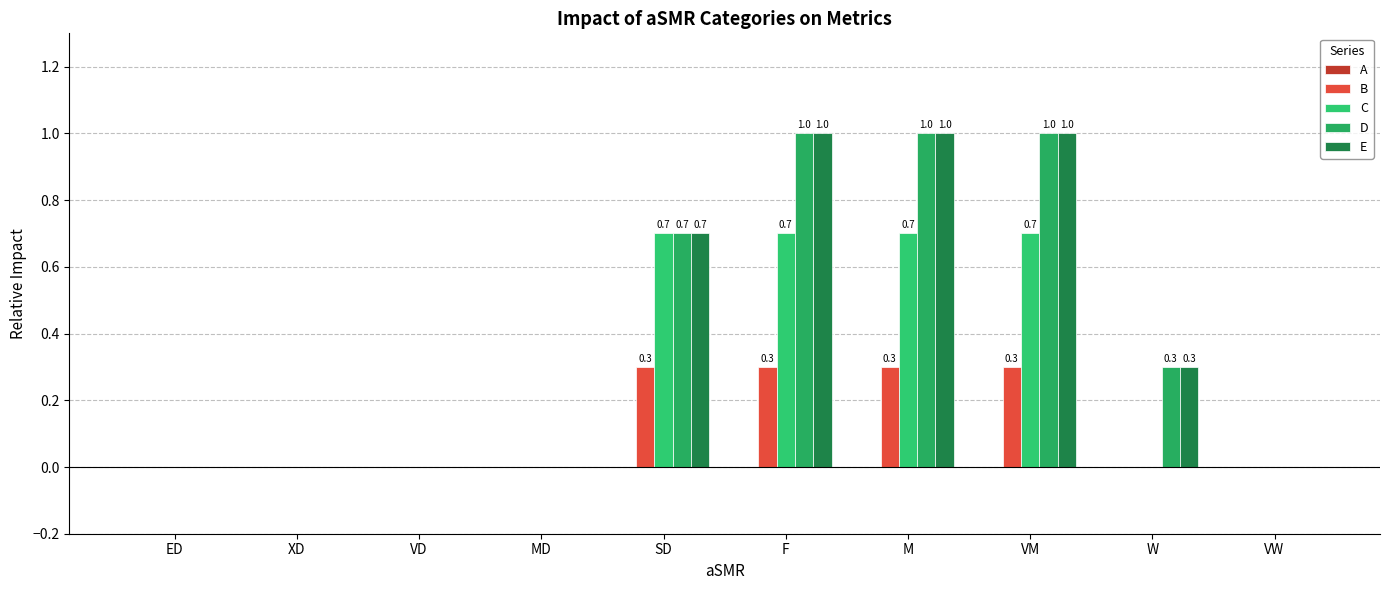

Are the bars grouped side by side (vs. stacked)?

Yes